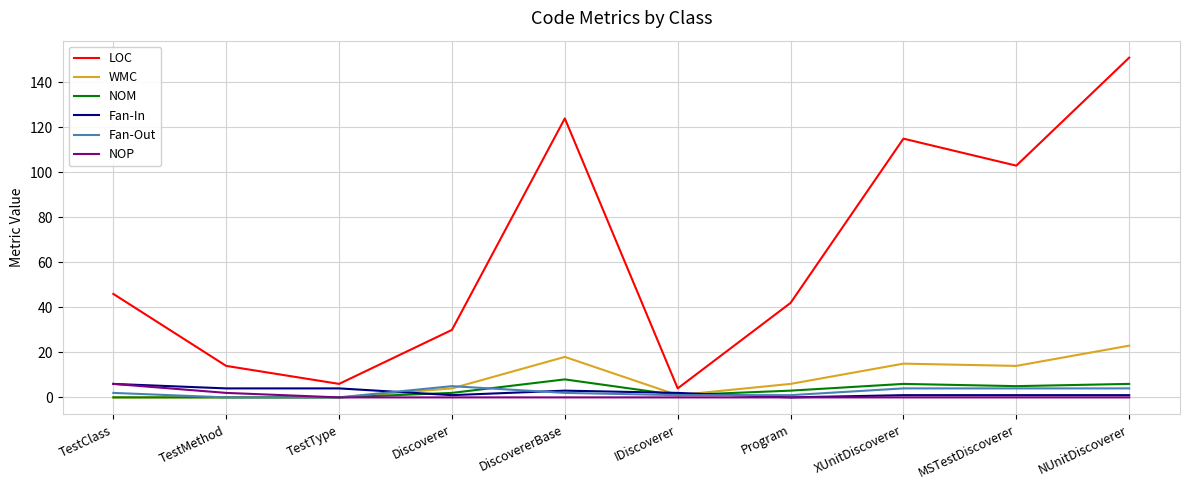

What is the spread (max minus min) of values at TestType?

6